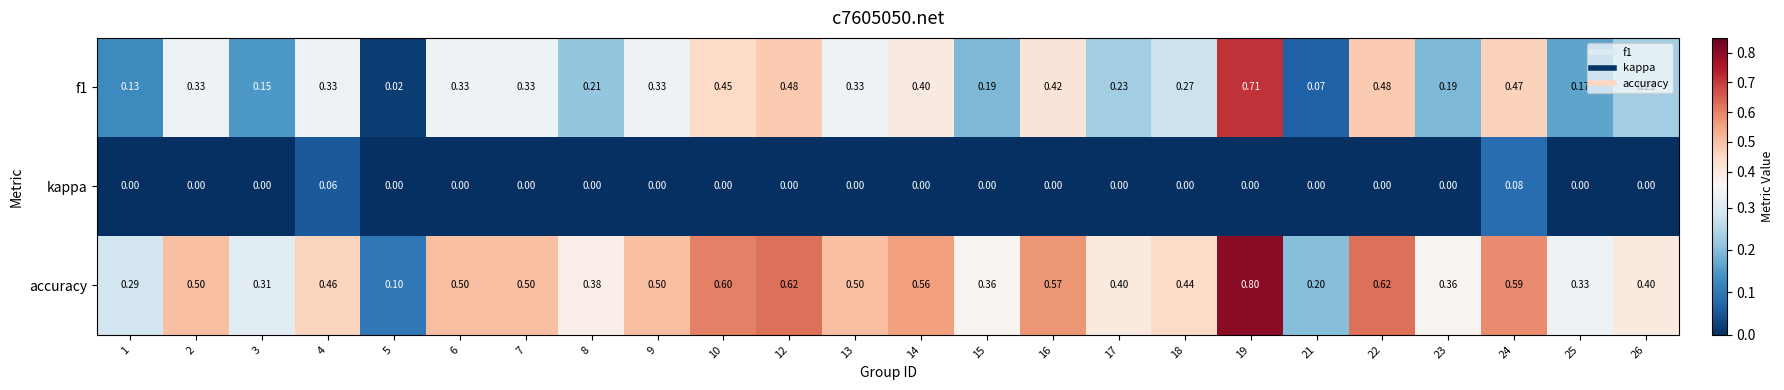

Which series has the largest total across all categories?

accuracy